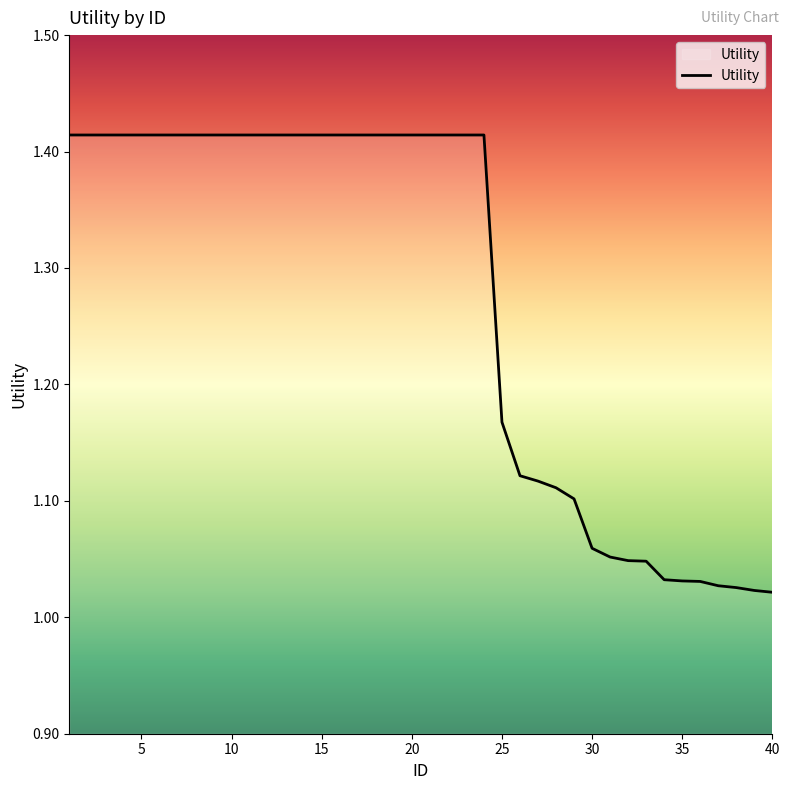

Reading left to right, what are all the values shown in this chart?

1.4	1.4	1.4	1.4	1.4	1.4	1.4	1.4	1.4	1.4	1.4	1.4	1.4	1.4	1.4	1.4	1.4	1.4	1.4	1.4	1.4	1.4	1.4	1.4	1.2	1.1	1.1	1.1	1.1	1.1	1.1	1.0	1.0	1.0	1.0	1.0	1.0	1.0	1.0	1.0